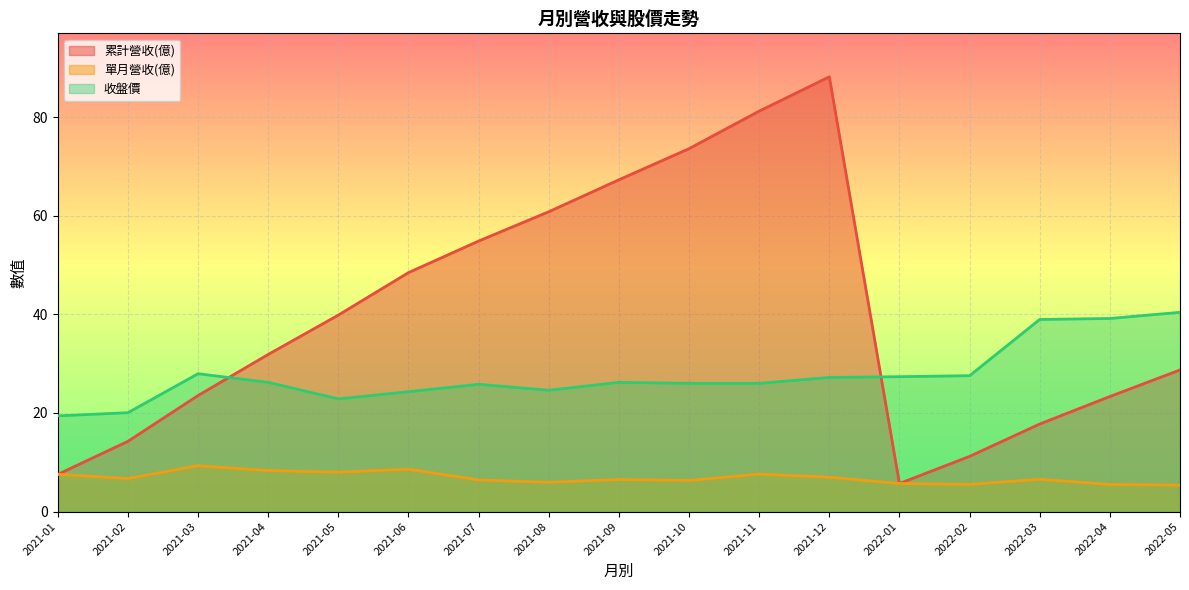

What is the difference between the 單月營收(億) values at 2021-02 and 2021-06?

1.9